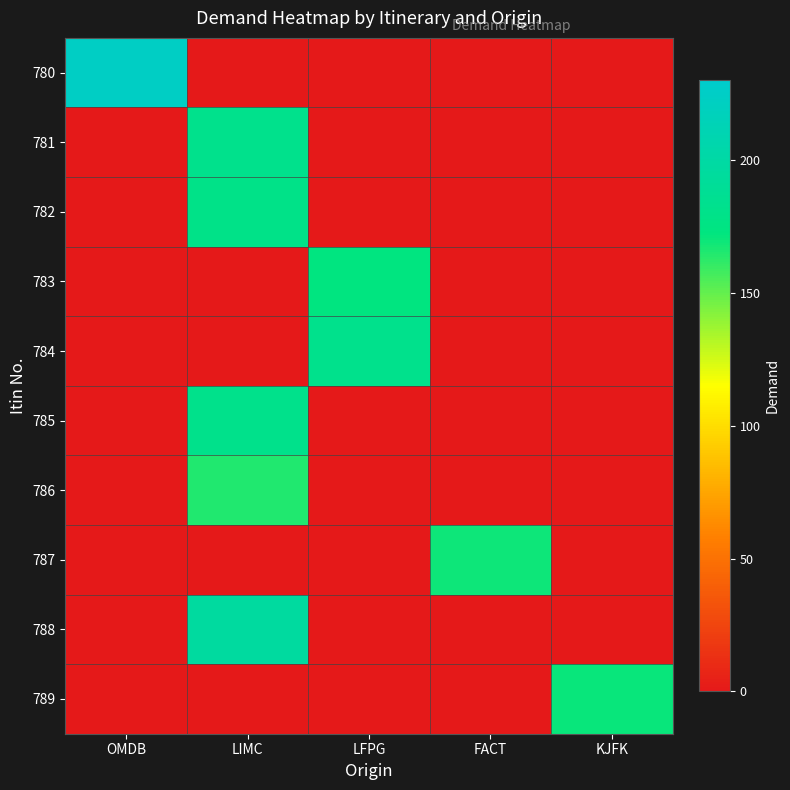

At which category does the chart reach its peak across all series?

OMDB